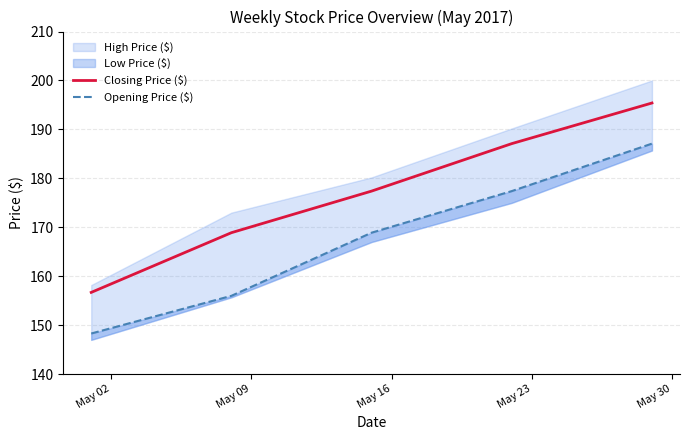

What is the highest value of the Closing Price ($) series?

195.4